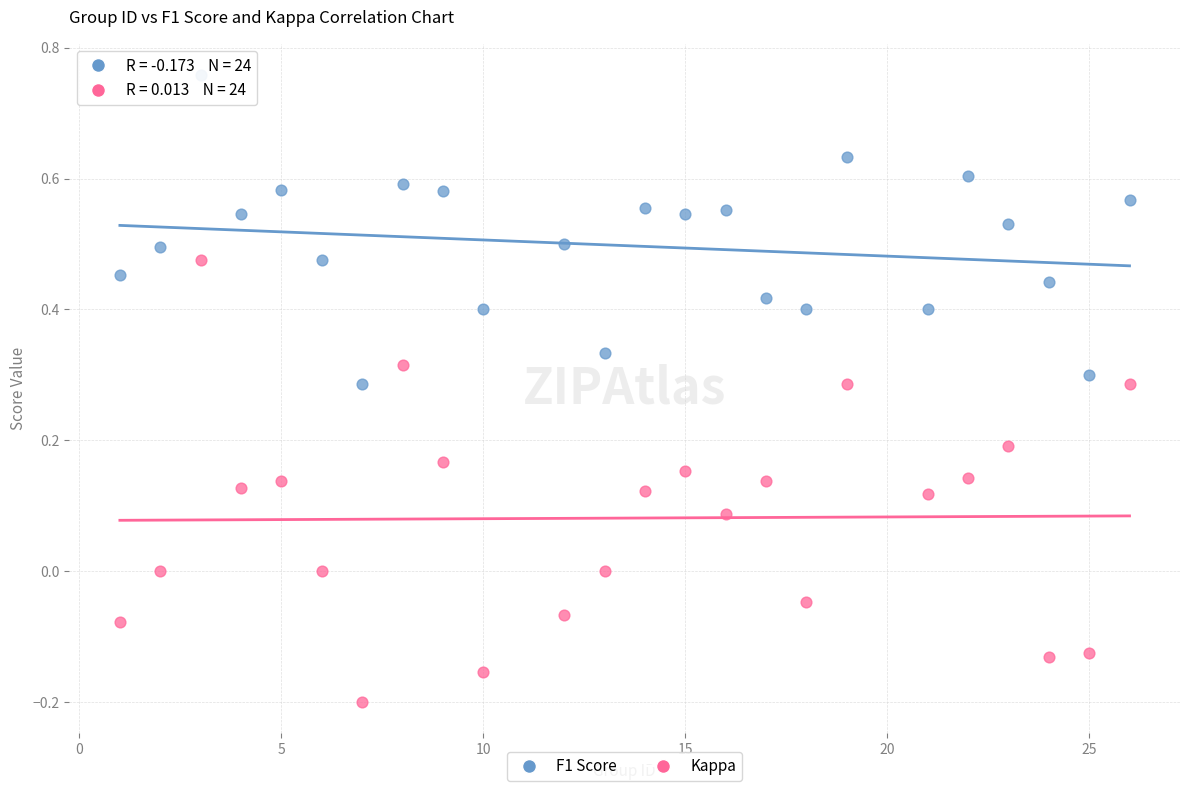

Across all data points, what is the range of X values (max minus min)?

25.0